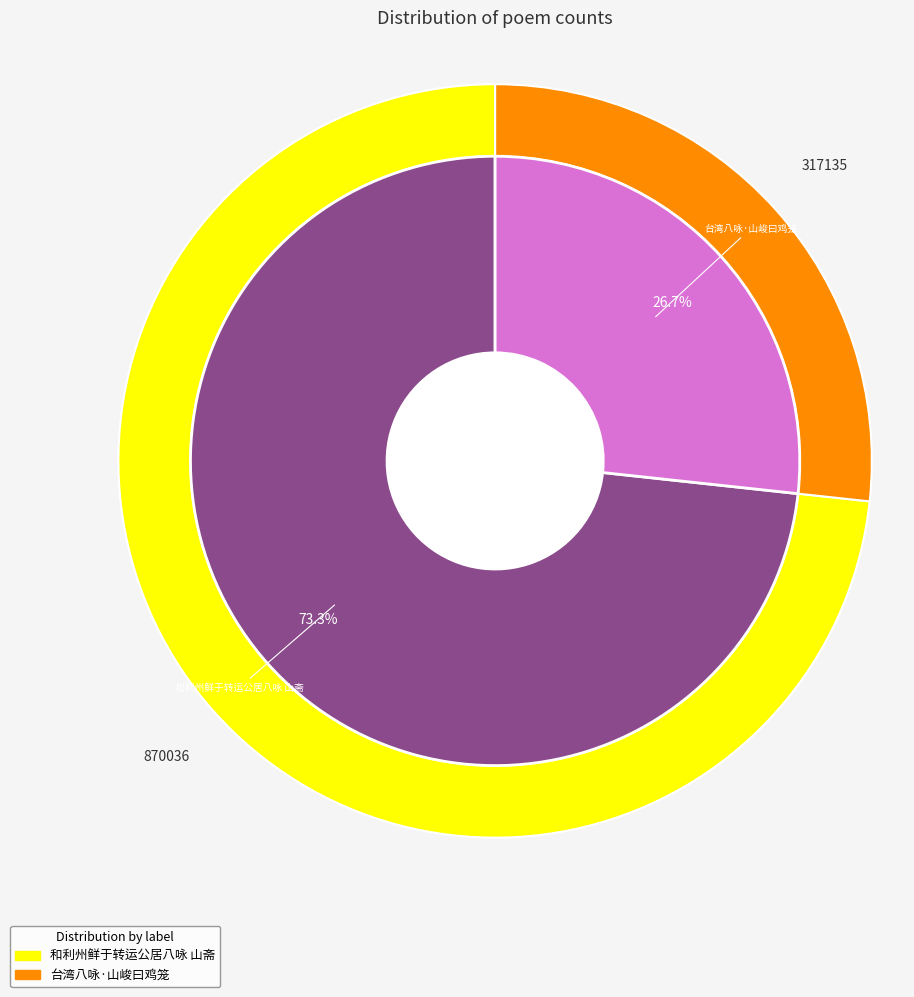

What is the change in value from 和利州鲜于转运公居八咏 山斋 to 台湾八咏·山峻曰鸡笼?

-552901